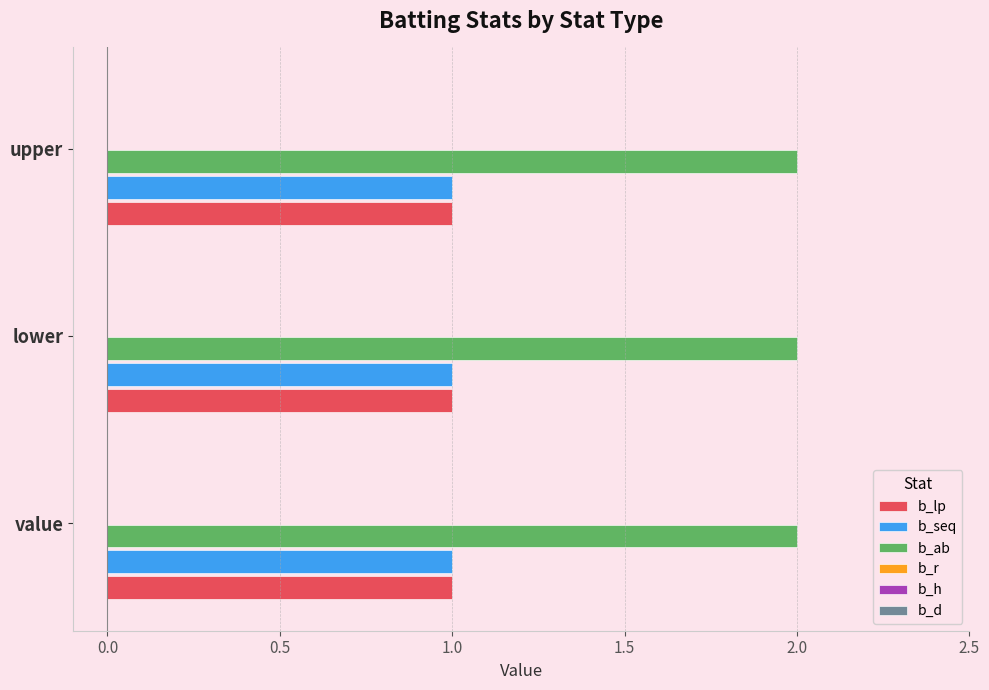

What is the sum of all b_seq values?

3